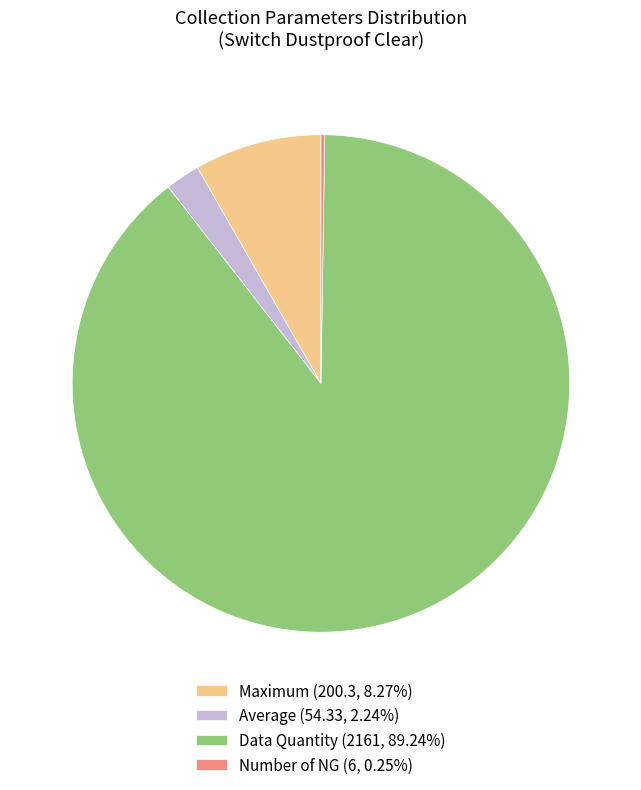

What is the ratio of the value at Data Quantity (2161, 89.24%) to the value at Maximum (200.3, 8.27%)?

10.8